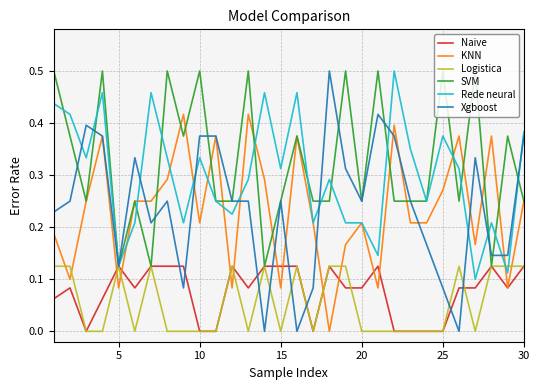

True or false: Xgboost has more than 2 points higher than both neighbors.

True